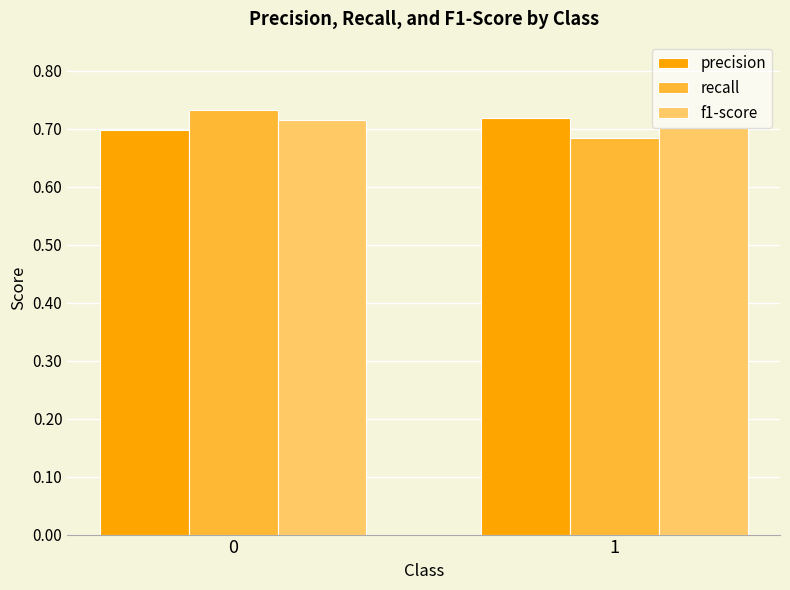

What is the total value across all series at 0?

2.1